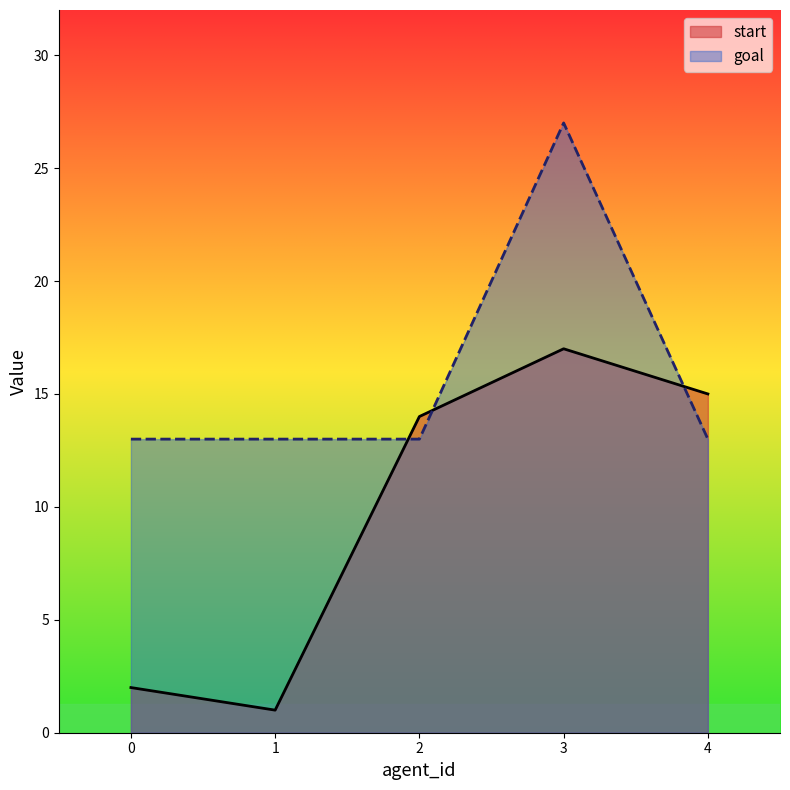

How many intersections are there between goal and start?

3